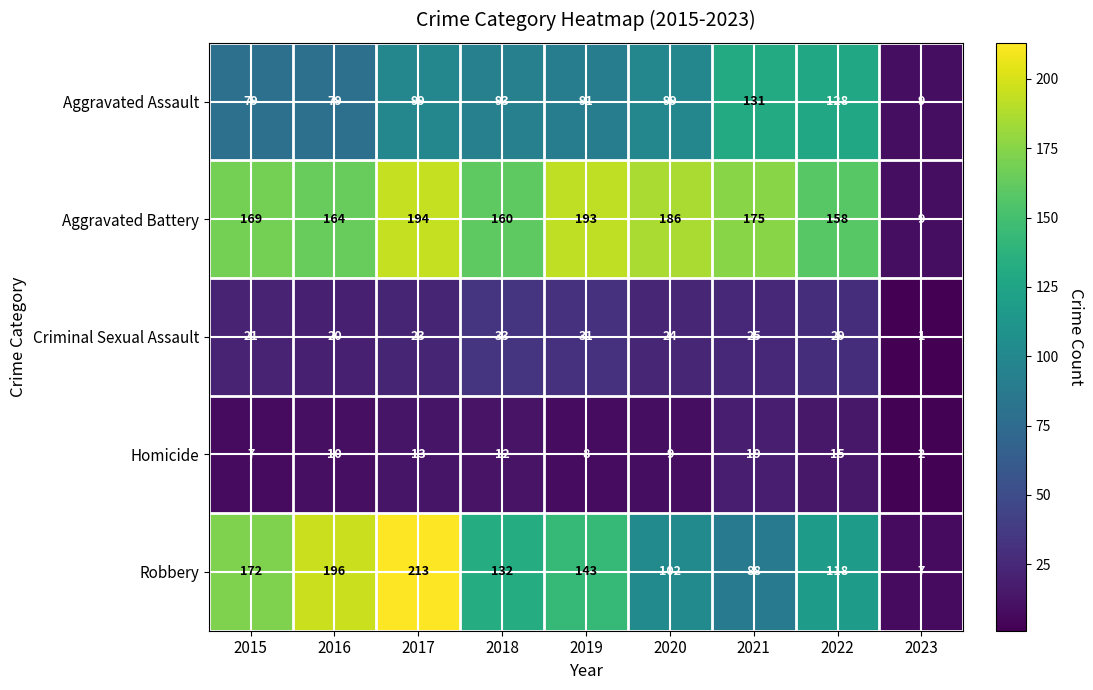

At which category does the chart reach its peak across all series?

2017